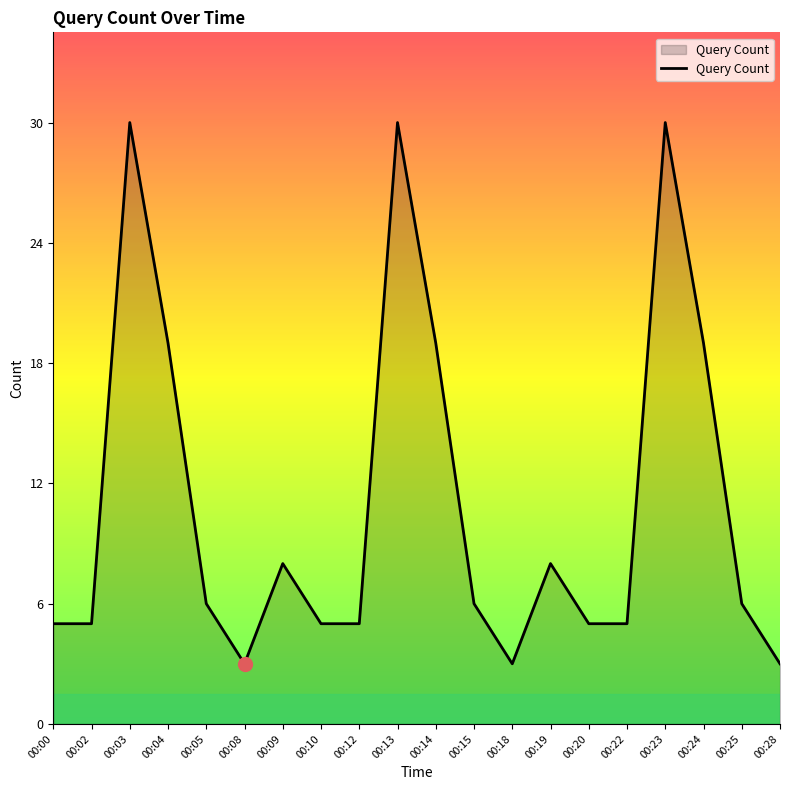

The value at 00:19 is 2. True or false?

False